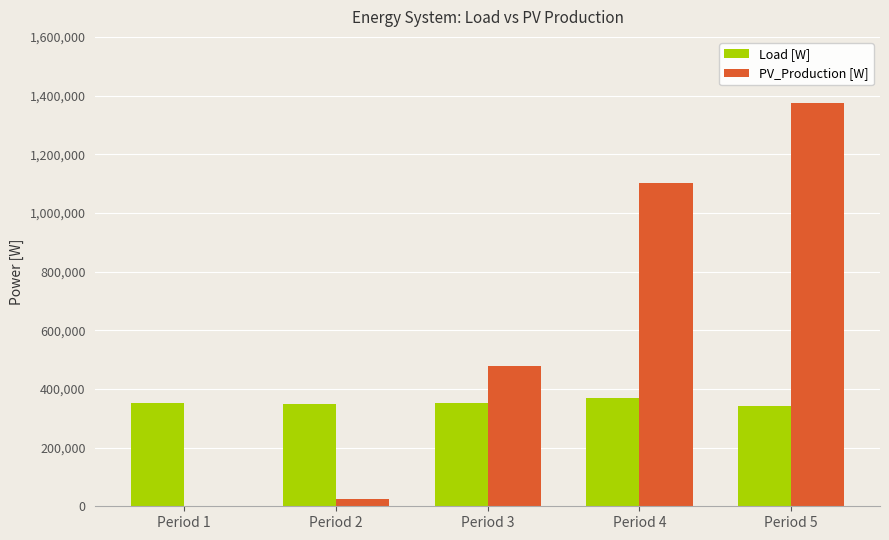

True or false: Load [W] has a value of 231145.5 at Period 4.

False